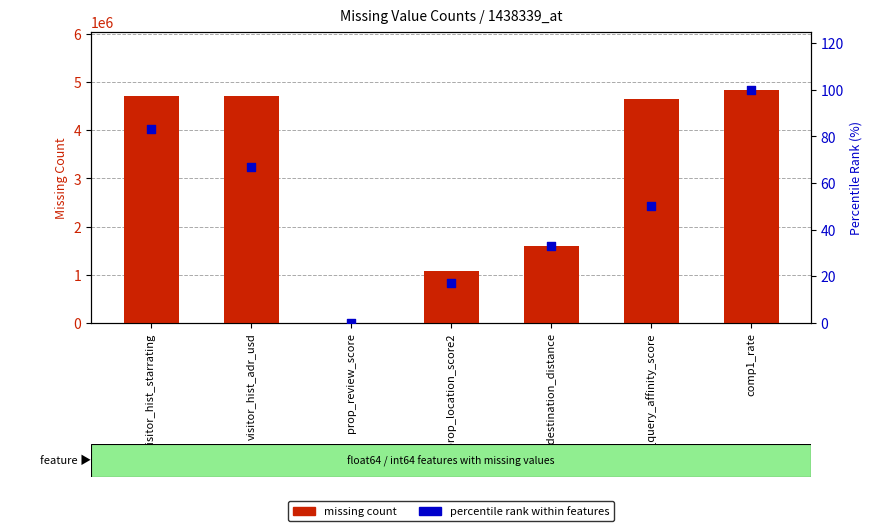

At how many categories does at least one series exceed 1951272?

4